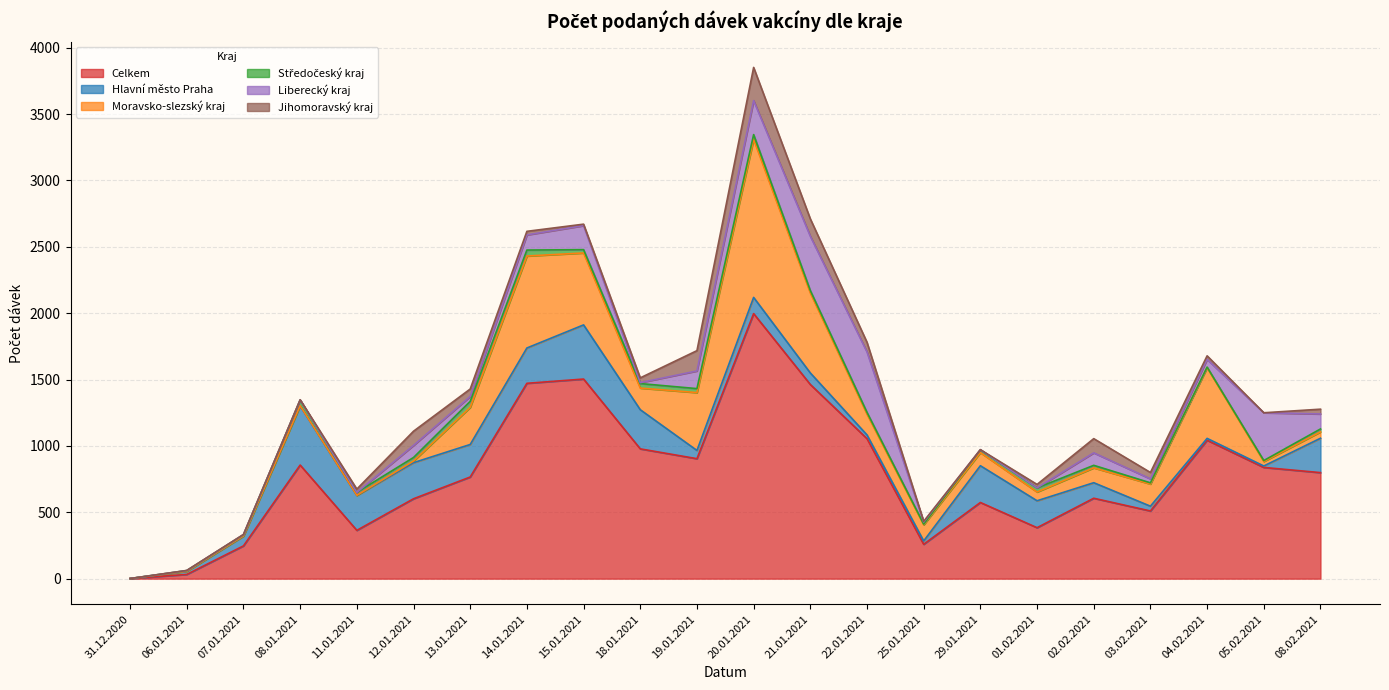

How many interior local valleys does the Celkem series have?

5